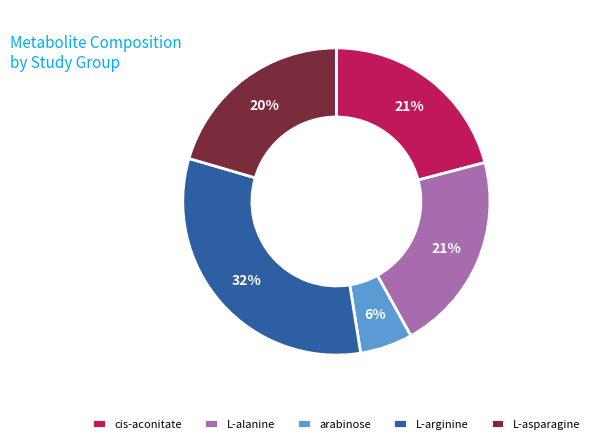

Which category has the smallest portion of the pie?

arabinose